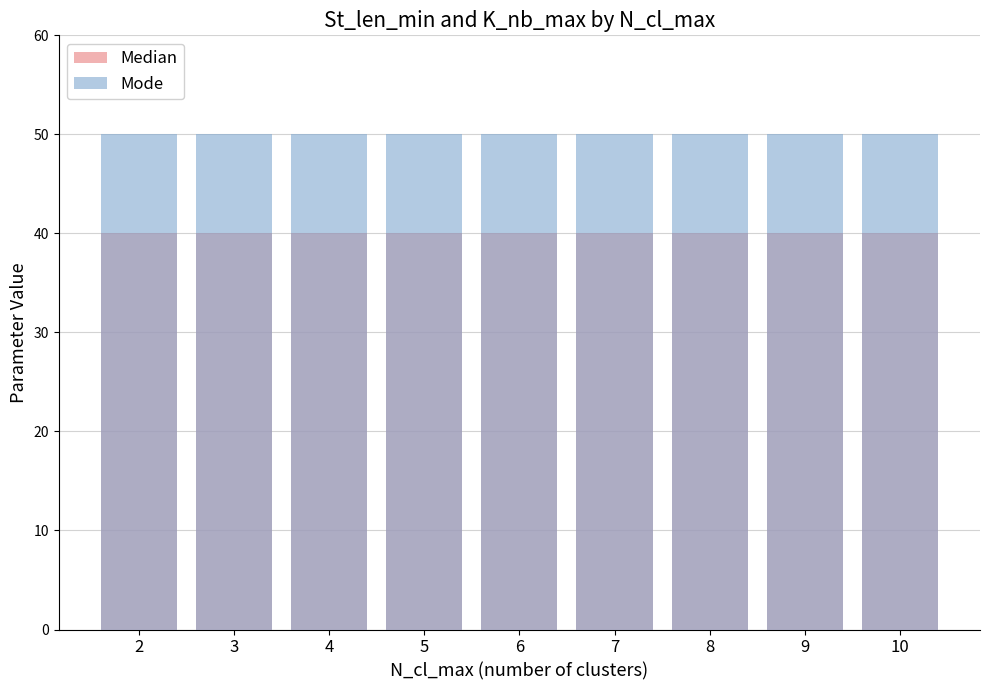

Is it true that Median equals 40 at 4?

True